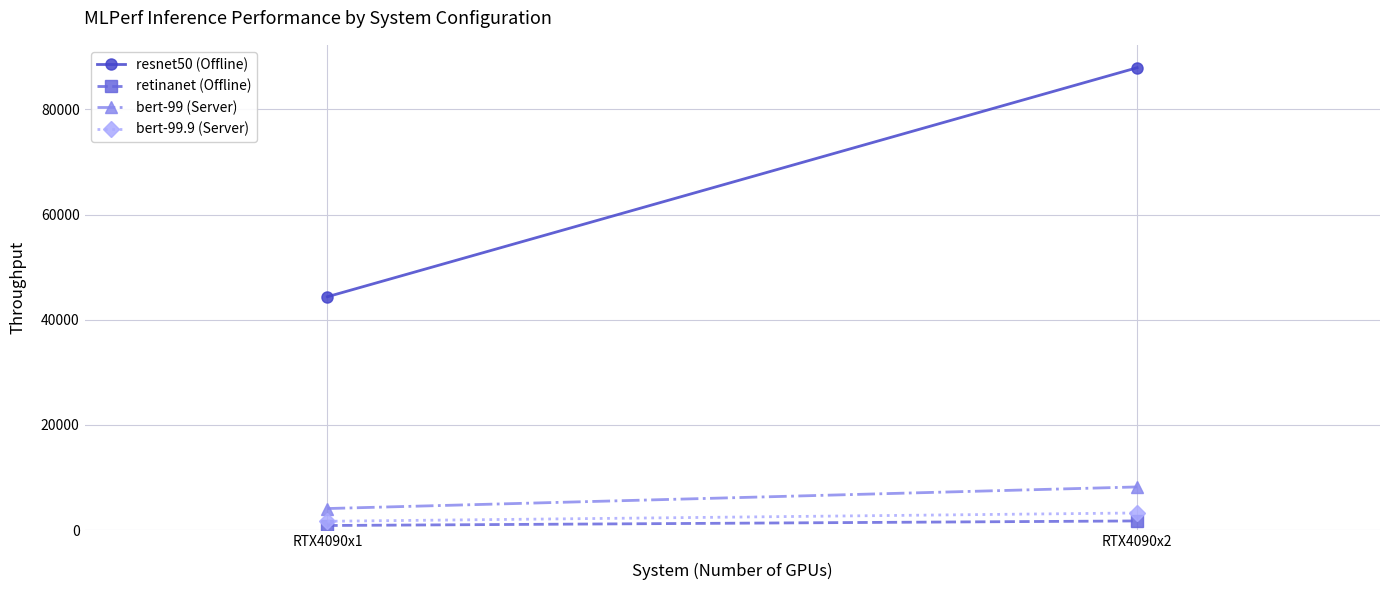

At how many categories does at least one series exceed 6129?

2